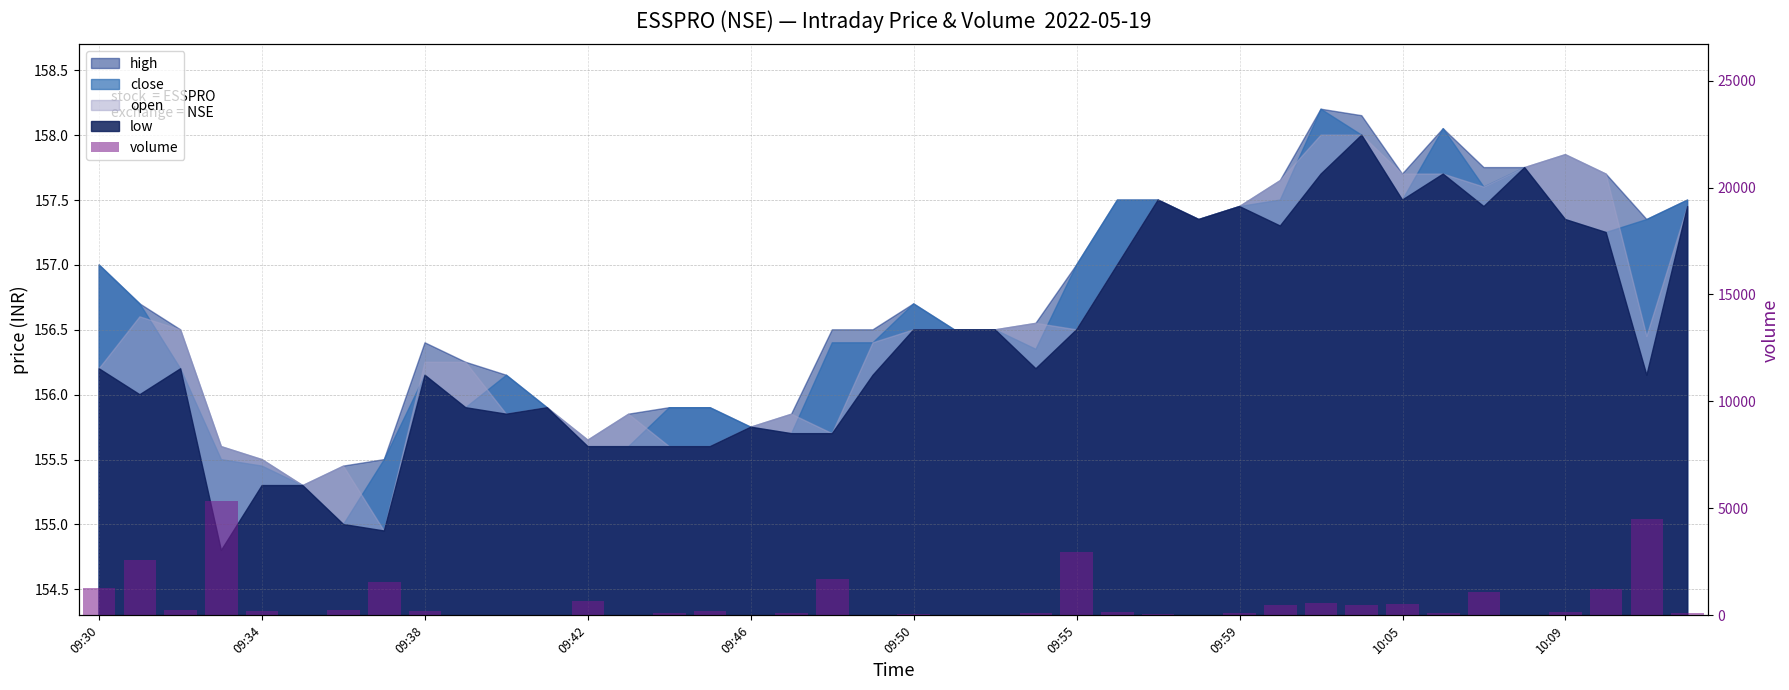

The value at 26 is 98. True or false?

False